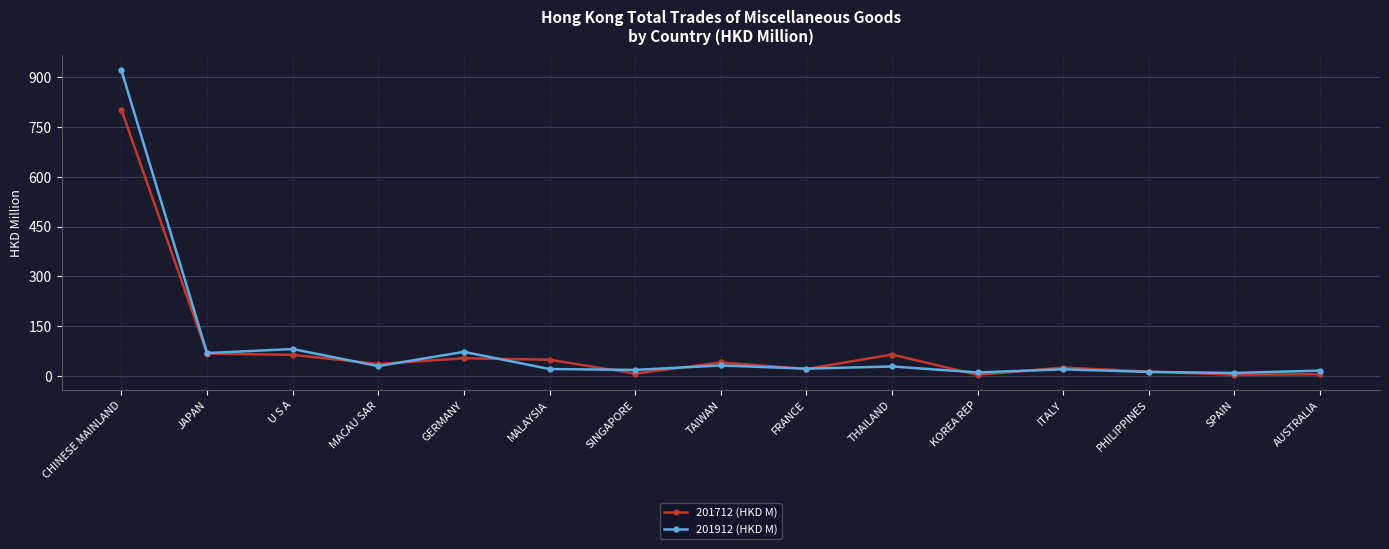

Which series has the widest spread of values?

201912 (HKD M)